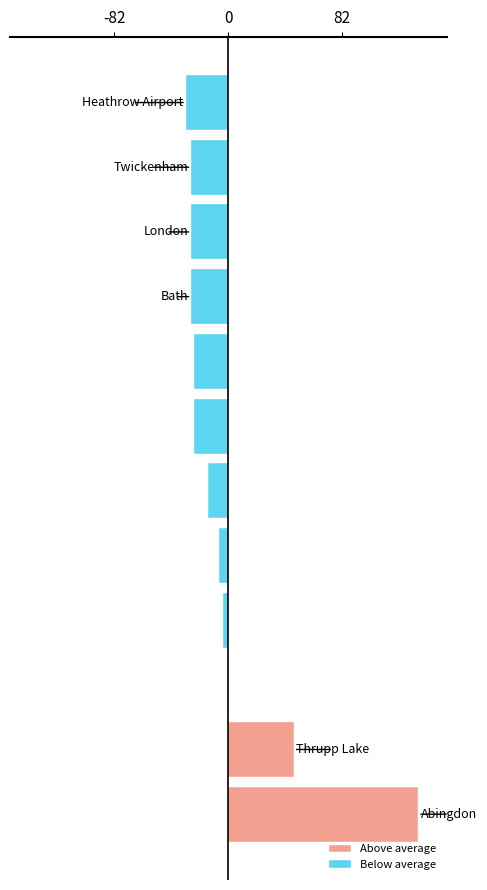

What position from the left is 5?

6